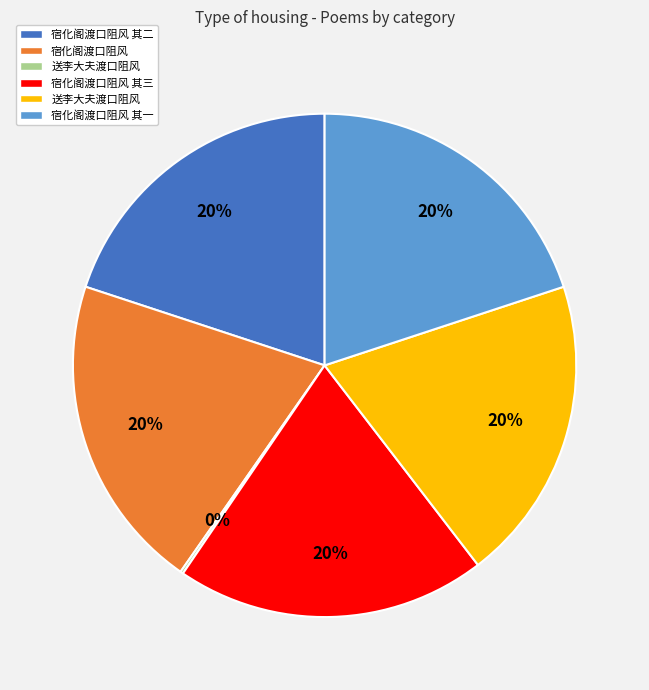

To the nearest percent, what is the average slice percentage?

17%